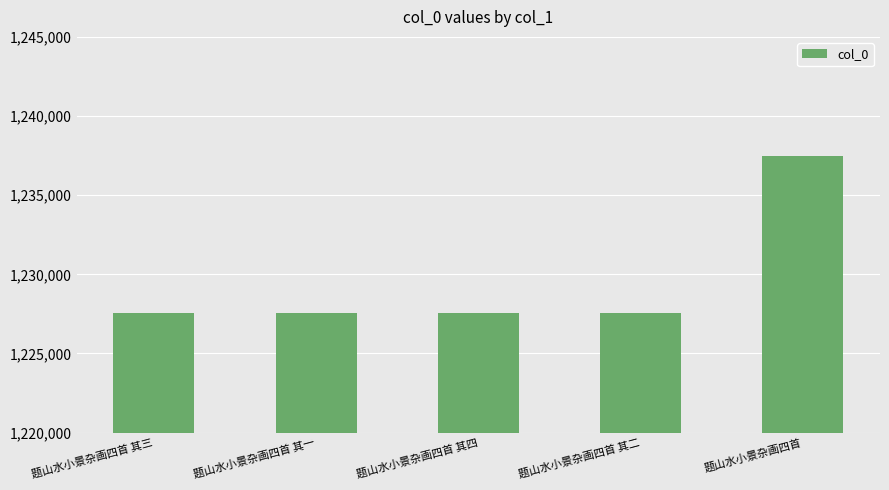

The chart shows a value of 1903642 at 题山水小景杂画四首. True or false?

False